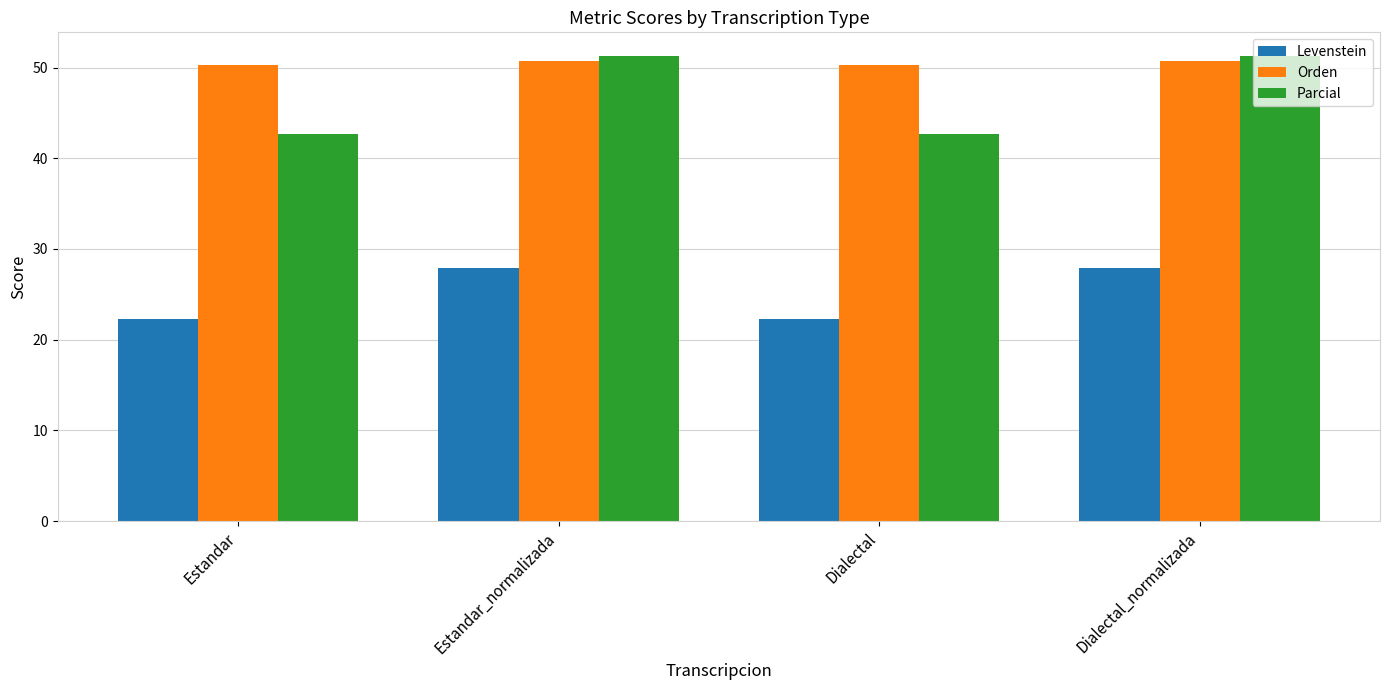

What is the label of the 3rd bar from the left?

Dialectal